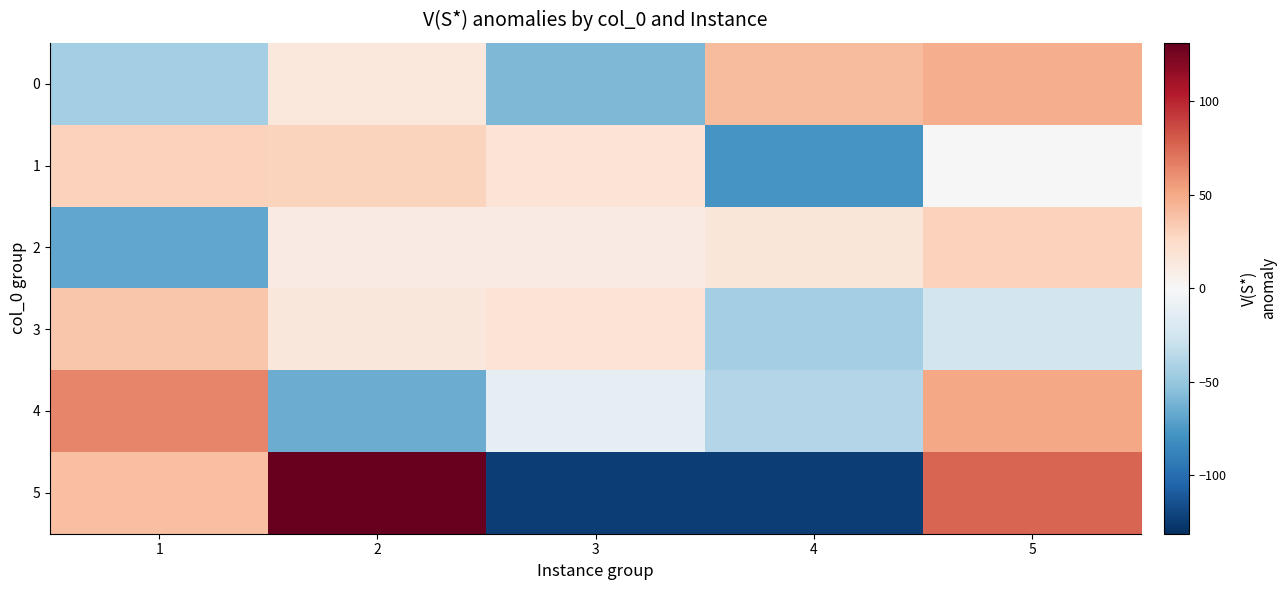

Count the number of categories in the chart.

5